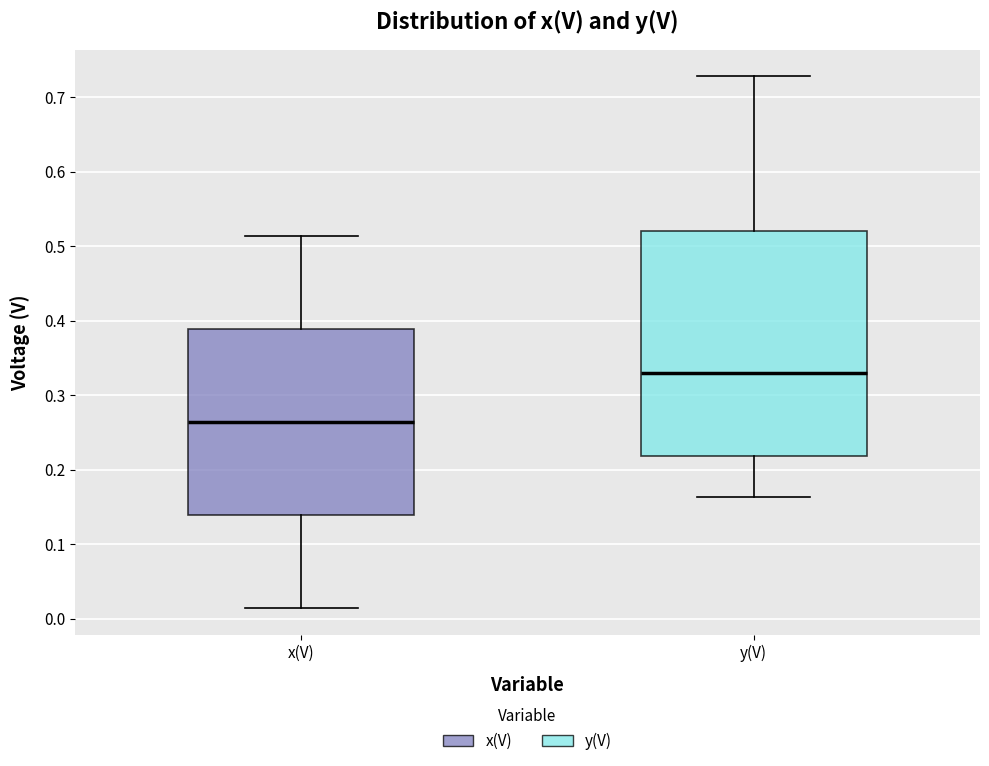

Reading left to right, transcribe this box plot: for each box, give where its median line is, the range the box spans, and where its two whiskers end, as read against the y-axis. The values are not printed on the chart, so give them approximately, as read against the axis.

x(V): median 0.26, box 0.14 to 0.39, whiskers 0.01 to 0.51
y(V): median 0.33, box 0.22 to 0.52, whiskers 0.16 to 0.73